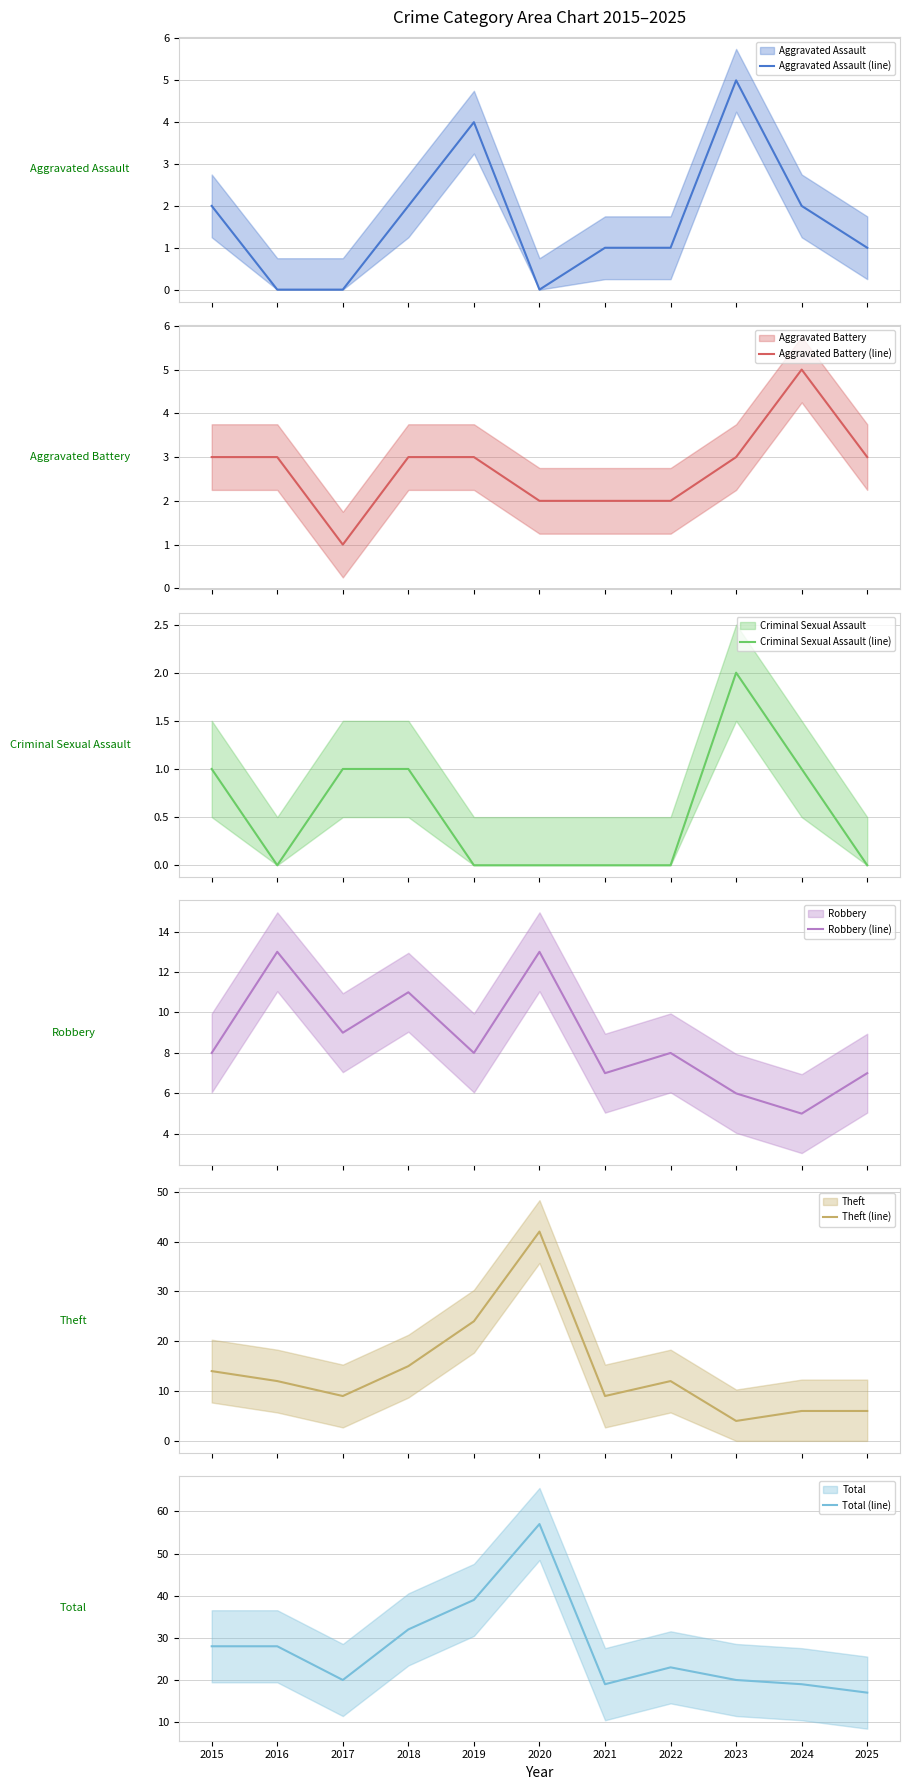

At which label does Criminal Sexual Assault (line) reach its minimum?

2016